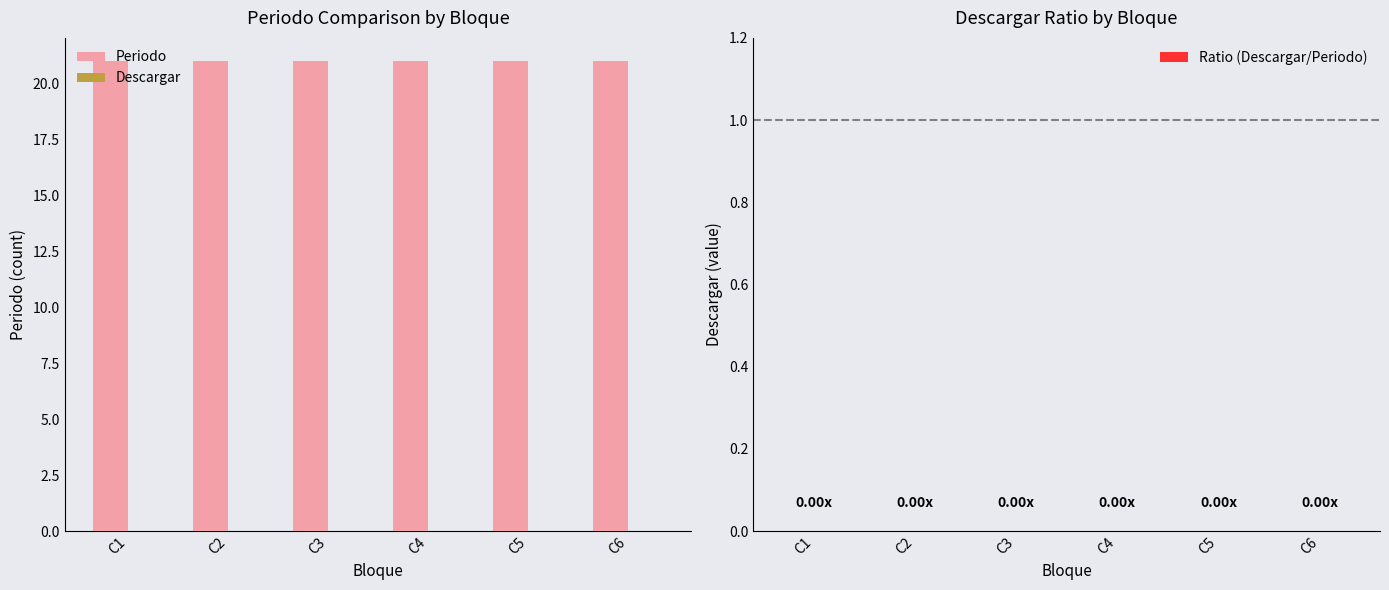

What is the difference between the highest and lowest values at C1?

21